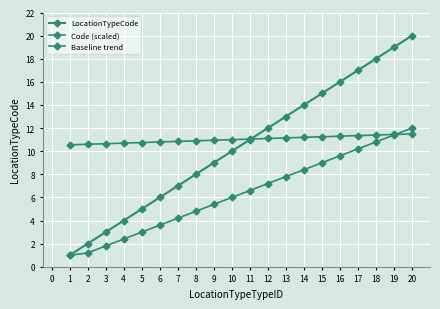

How many data points in LocationTypeCode are less than 11?

10